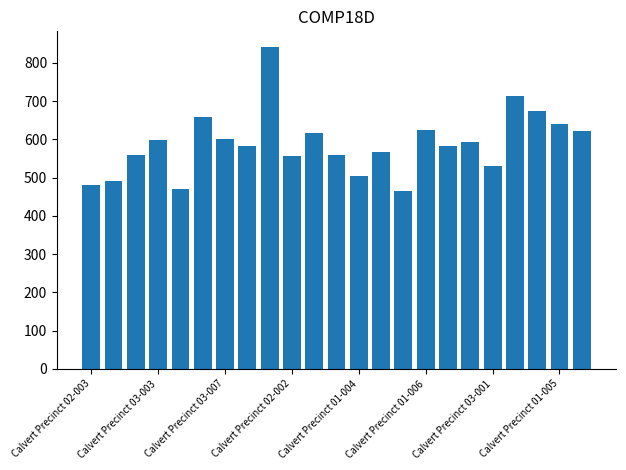

What is the smallest value displayed?

466